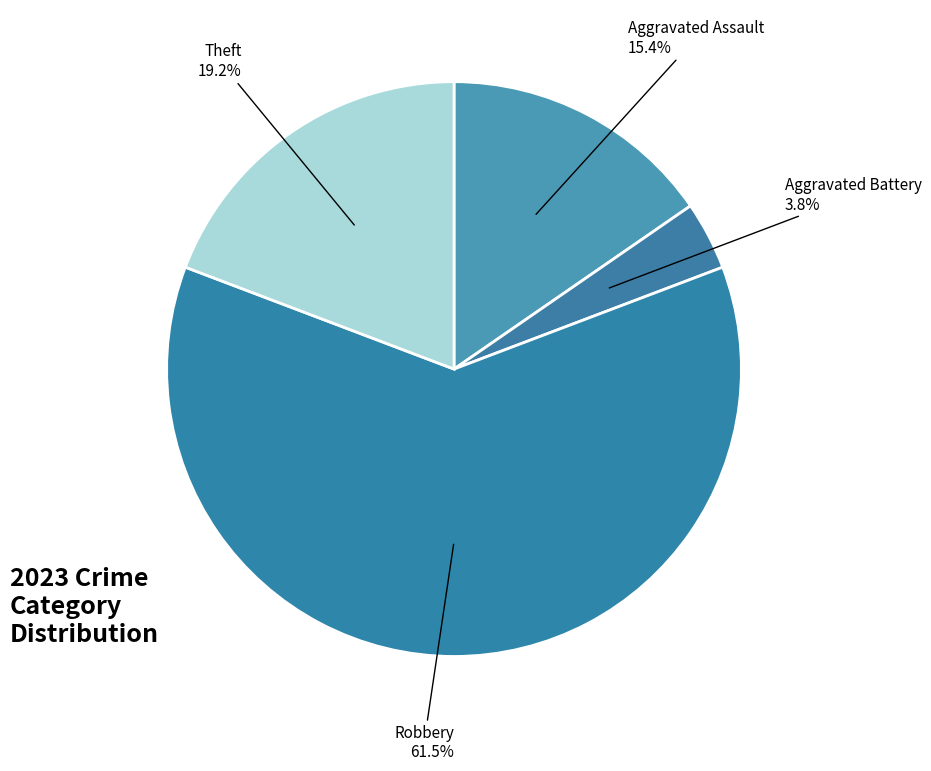

Count the number of slices in the pie.

4